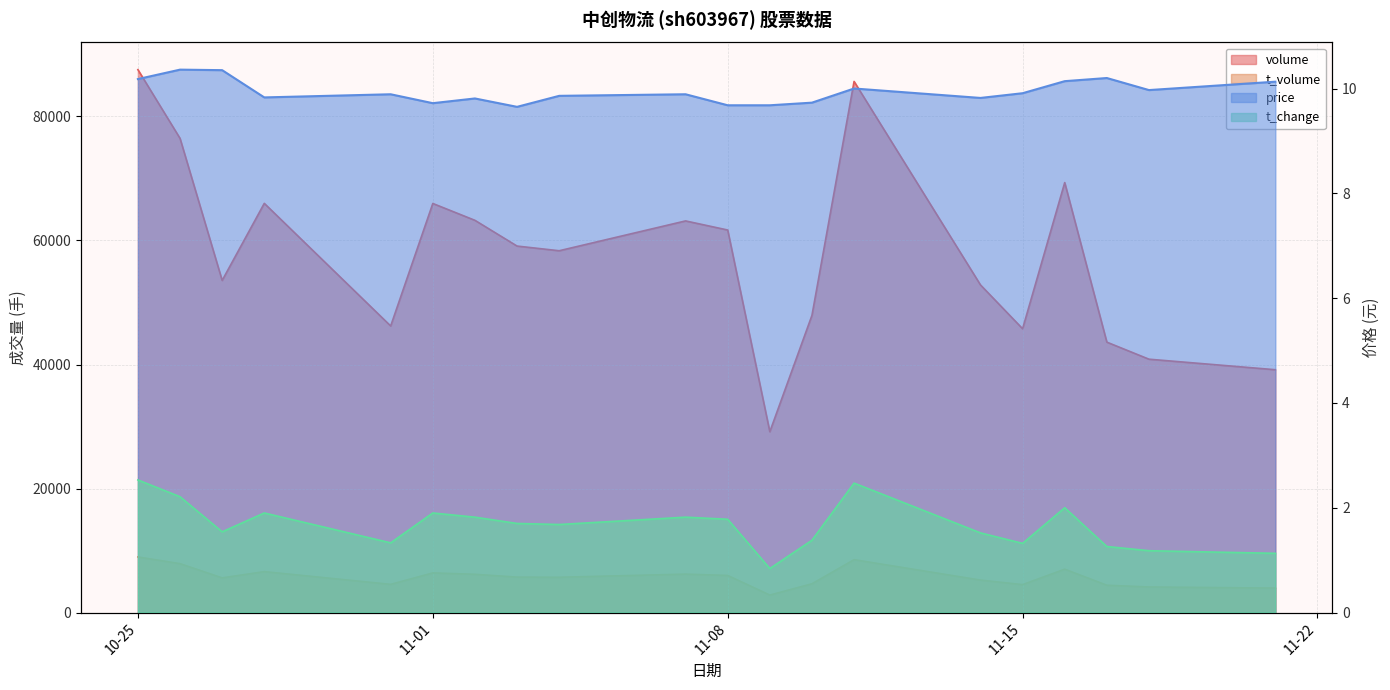

Which category has the lowest value in the price series?

2022-11-03